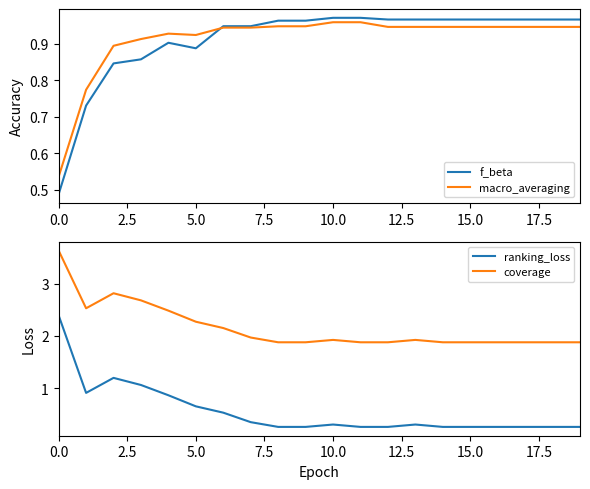

Which series has the largest range (max minus min)?

ranking_loss